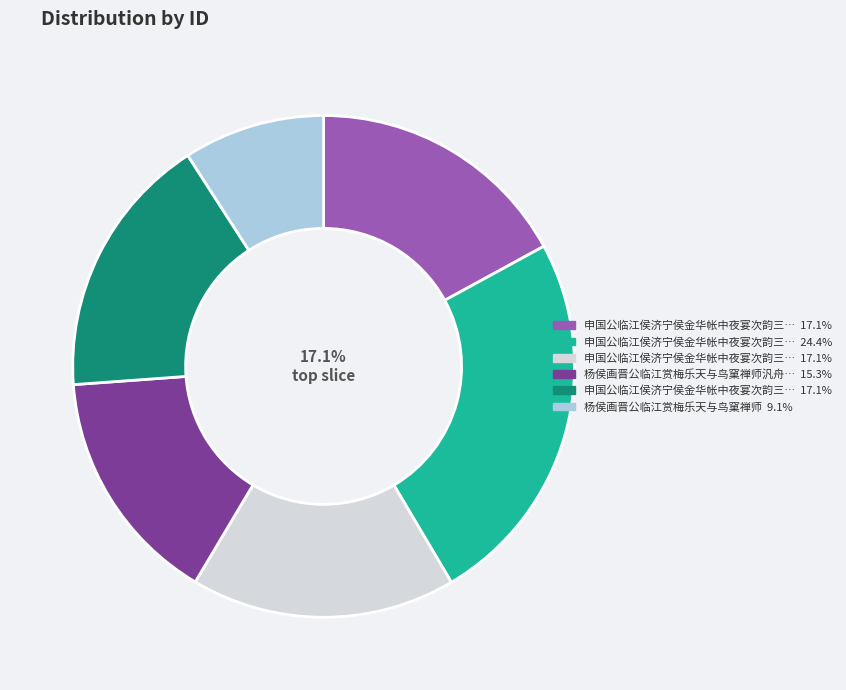

What percentage is the 杨侯画晋公临江赏梅乐天与鸟窠禅师汎舟谈玄不顾而去戏为一绝以代晋公招乐天同饮云 slice, to the nearest percent?

15%